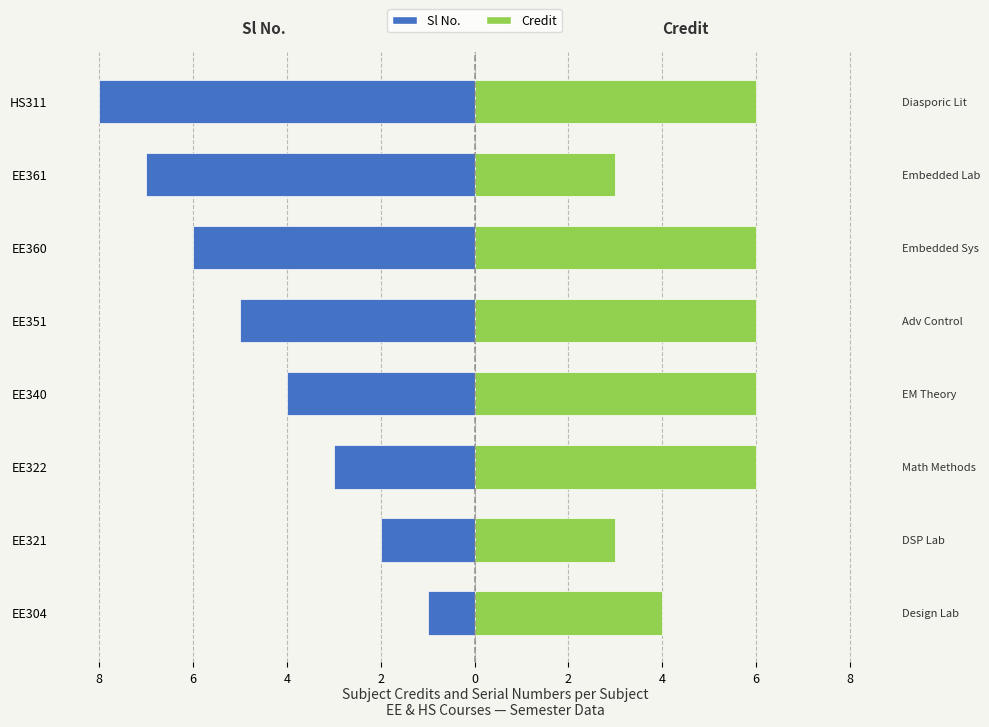

How many groups of bars are there?

8